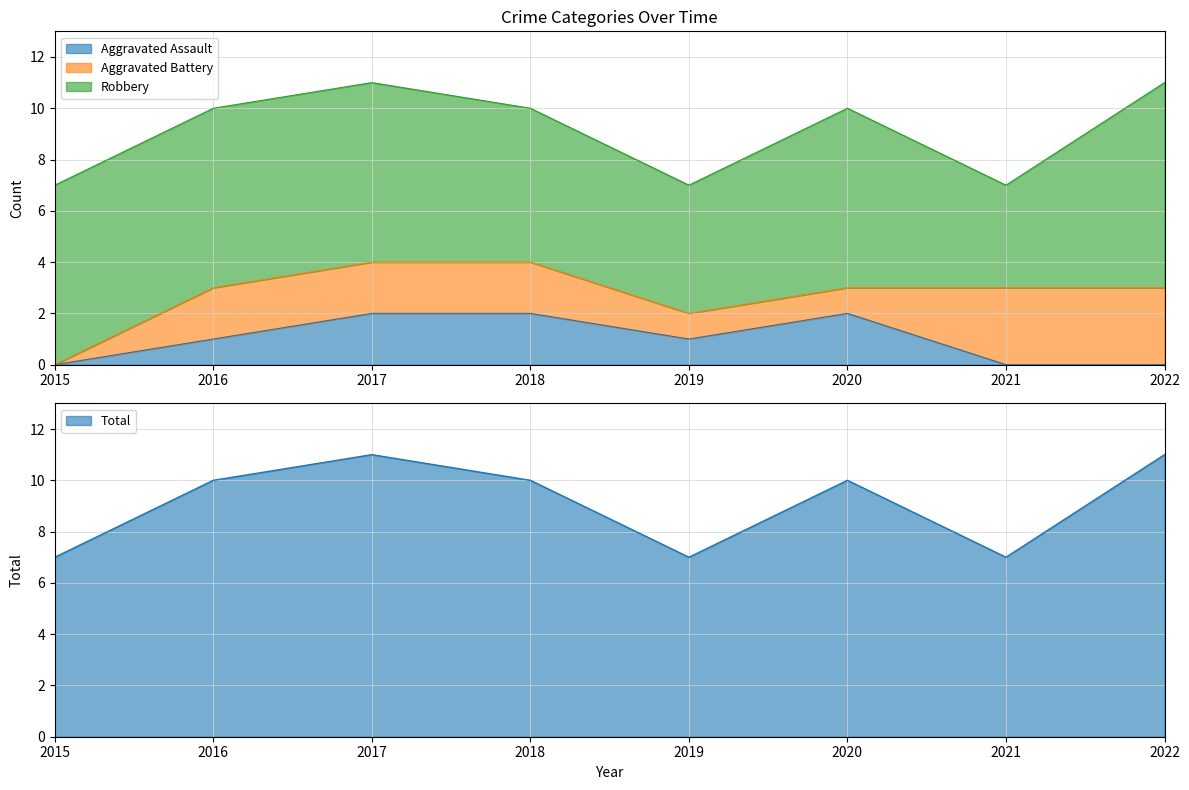

Is the value of Robbery at 2020 greater than the value of Aggravated Assault at 2018?

Yes